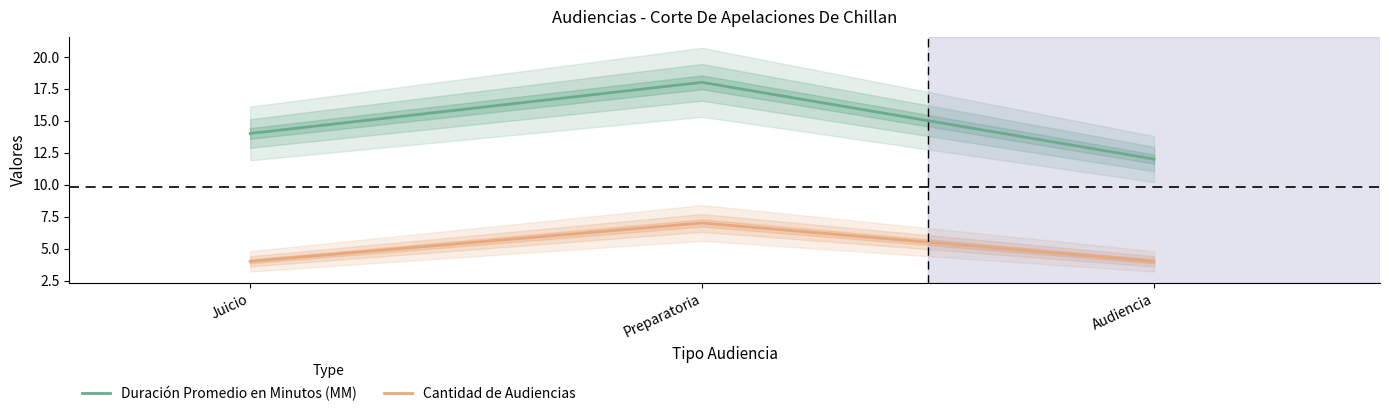

How many lines are shown in the chart?

2